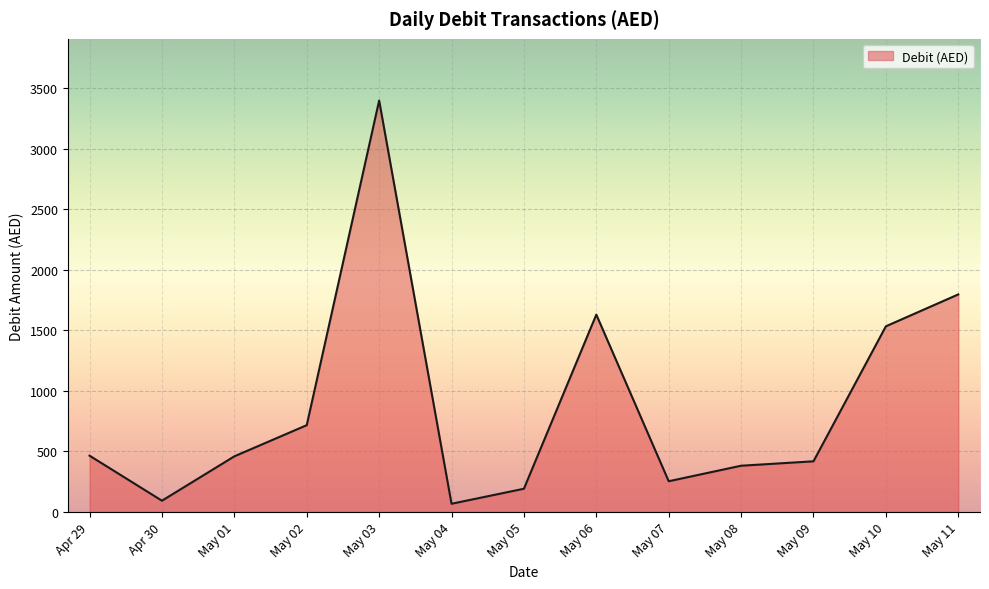

What is the maximum value shown in the chart?

3399.1